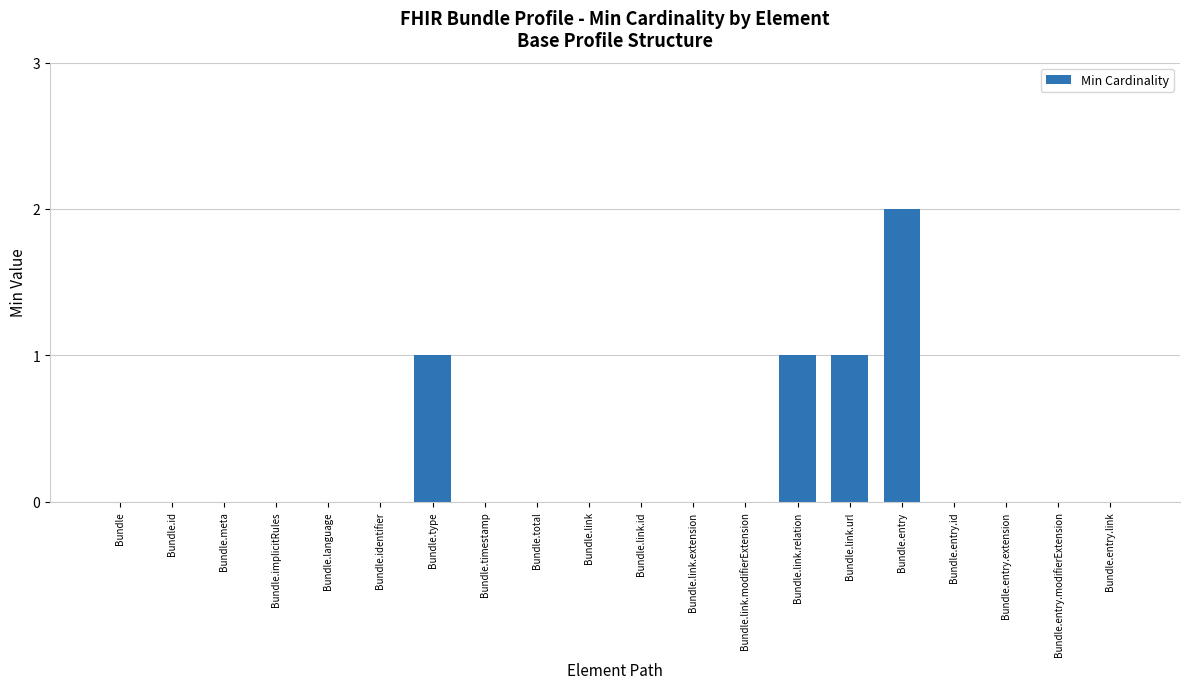

What is the change in value from Bundle.id to Bundle.link.url?

+1